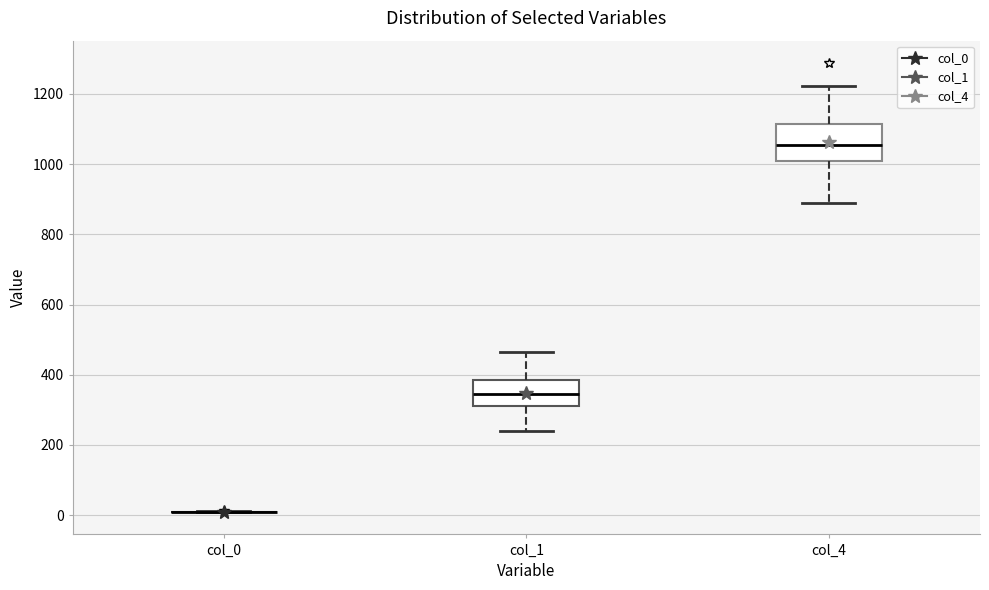

Where does the upper whisker of the box for col_4 end on the y-axis? The values are not printed on the chart, so give them approximately, as read against the axis.

1220